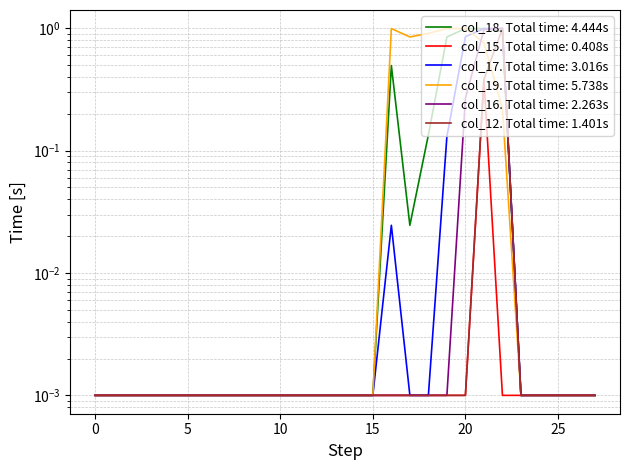

True or false: col_18 and col_15 cross at least once.

False